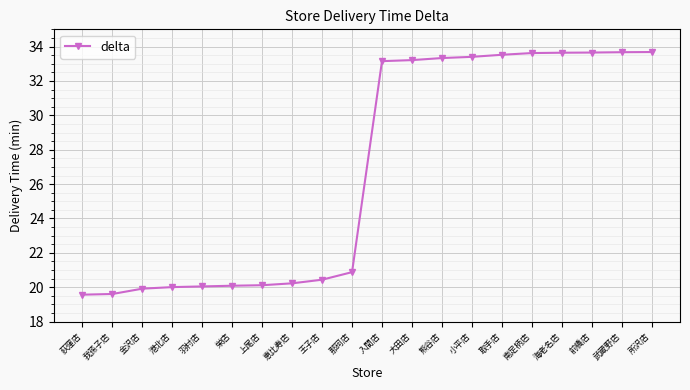

At which label is the value closest to 26?

那珂店